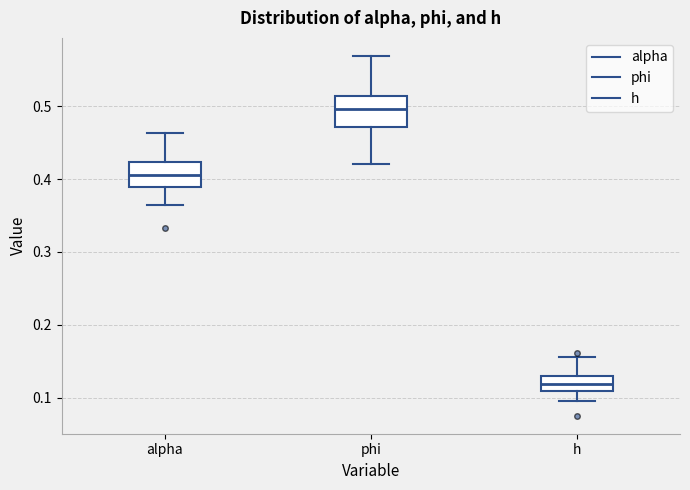

Reading left to right, read every box against the y-axis: the position of its median line, the range the box covers, and the ends of its whiskers. The values are not printed on the chart, so give them approximately, as read against the axis.

alpha: median 0.41, box 0.39 to 0.42, whiskers 0.36 to 0.46
phi: median 0.50, box 0.47 to 0.51, whiskers 0.42 to 0.57
h: median 0.12, box 0.11 to 0.13, whiskers 0.10 to 0.16